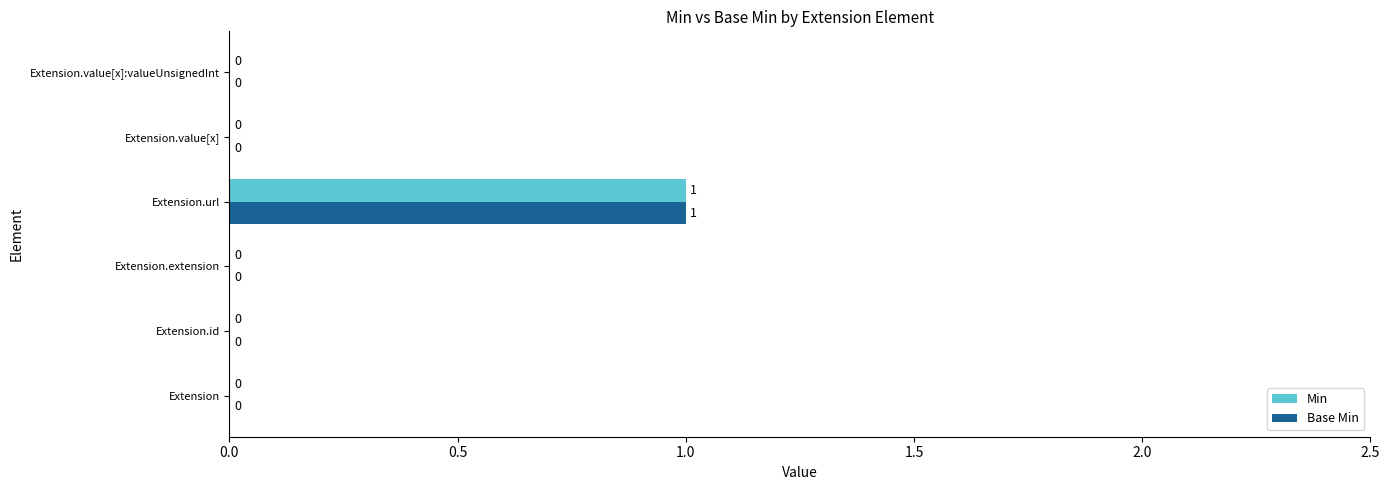

True or false: Min has a value of -1 at Extension.id.

False